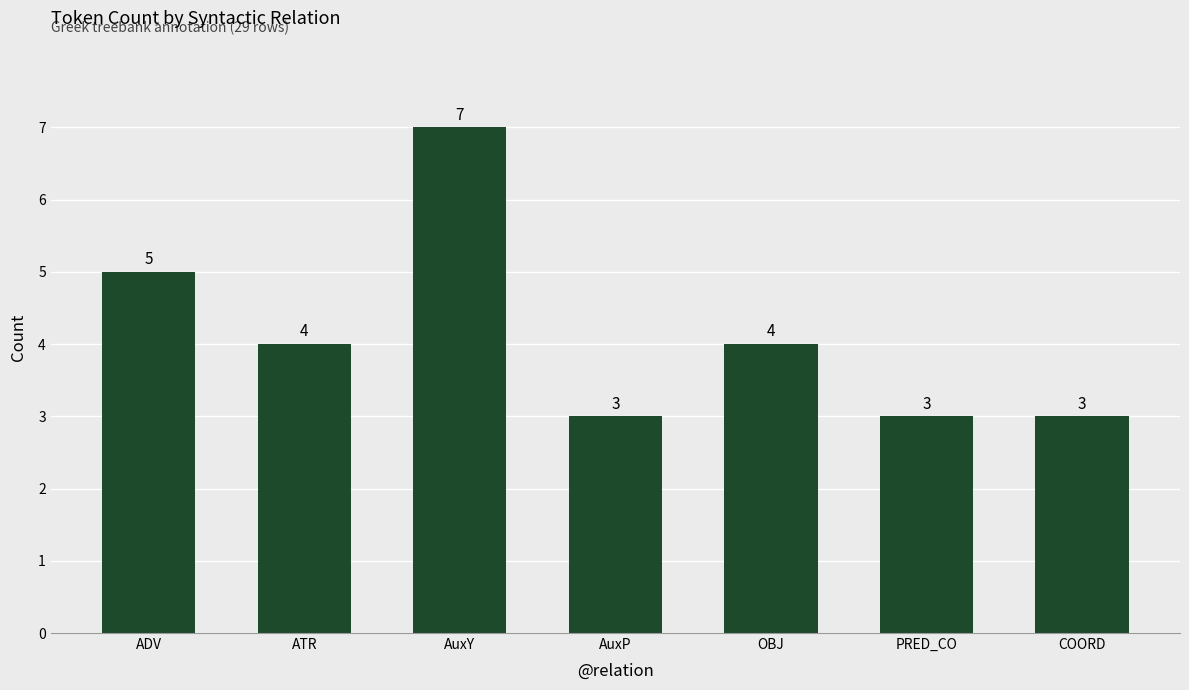

Are the bars grouped side by side (vs. stacked)?

No